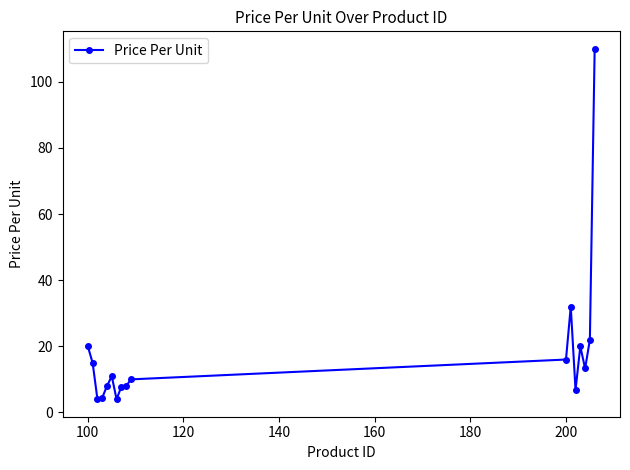

What is the minimum value shown in the chart?

4.0